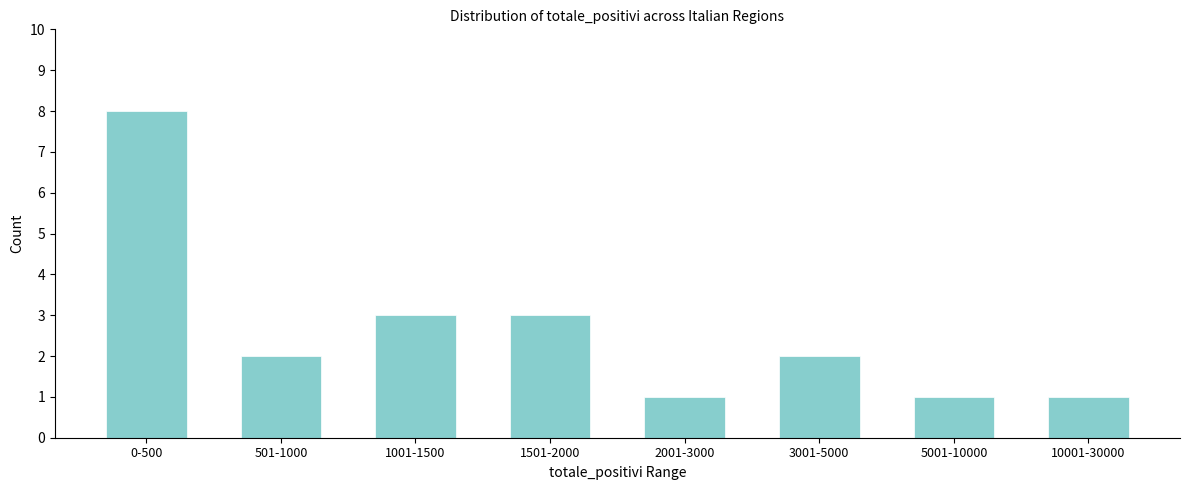

Reading left to right, extract all data points from this chart.

0-500=8	501-1000=2	1001-1500=3	1501-2000=3	2001-3000=1	3001-5000=2	5001-10000=1	10001-30000=1